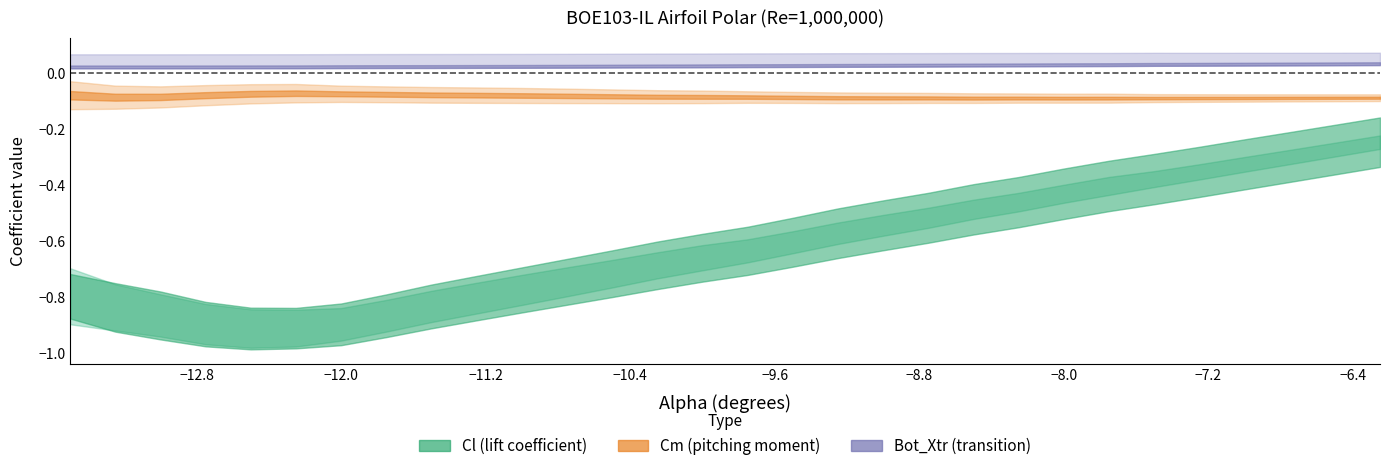

True or false: Cm and Bot_Xtr cross at least once.

False